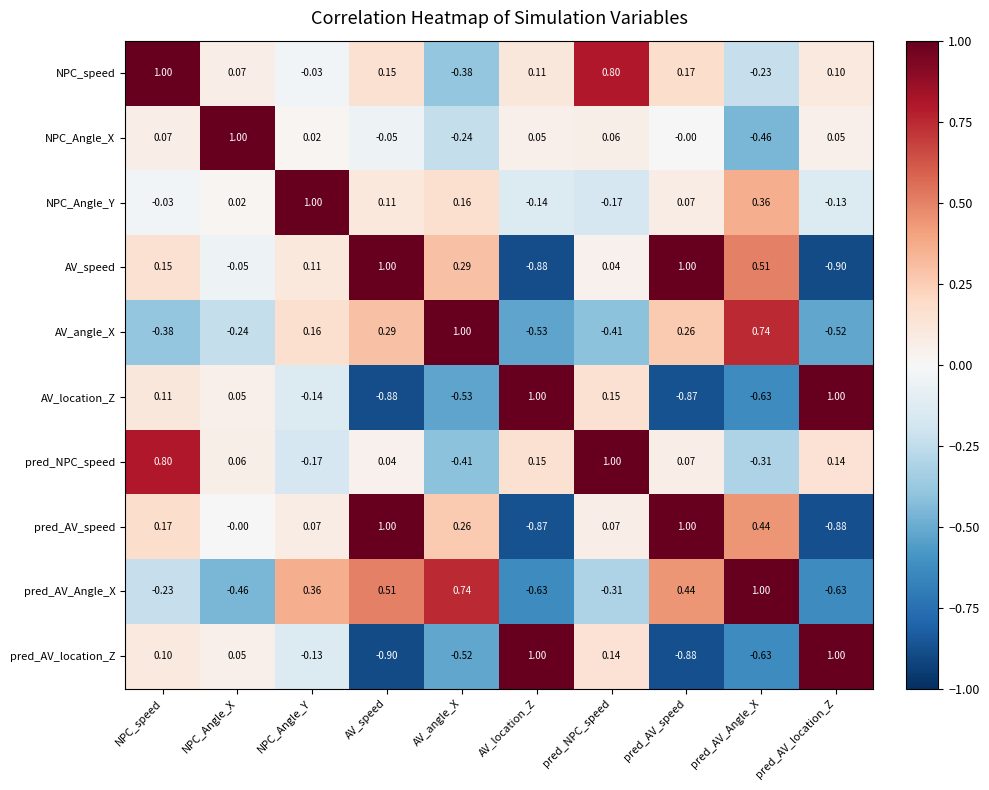

Which series has the largest total across all categories?

NPC_speed